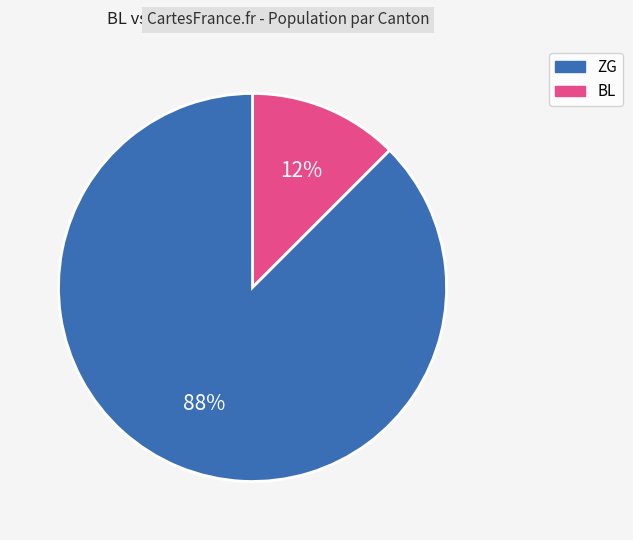

Is there any slice that represents more than half of the pie?

Yes